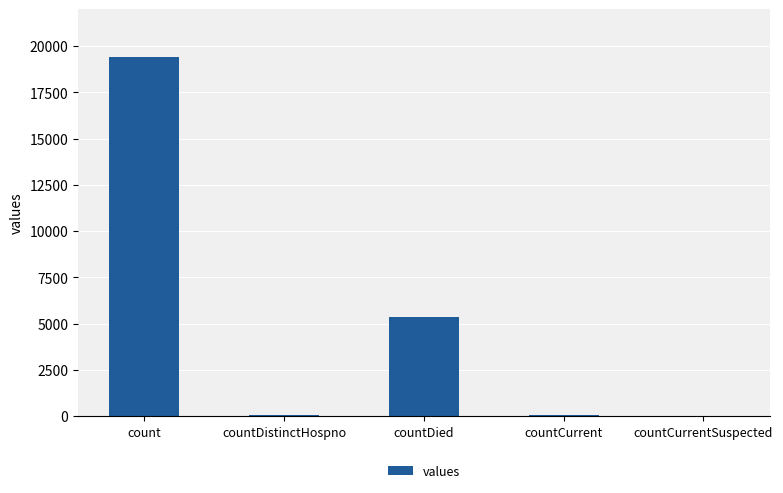

What is the sum of the values at countDied and count?

24777